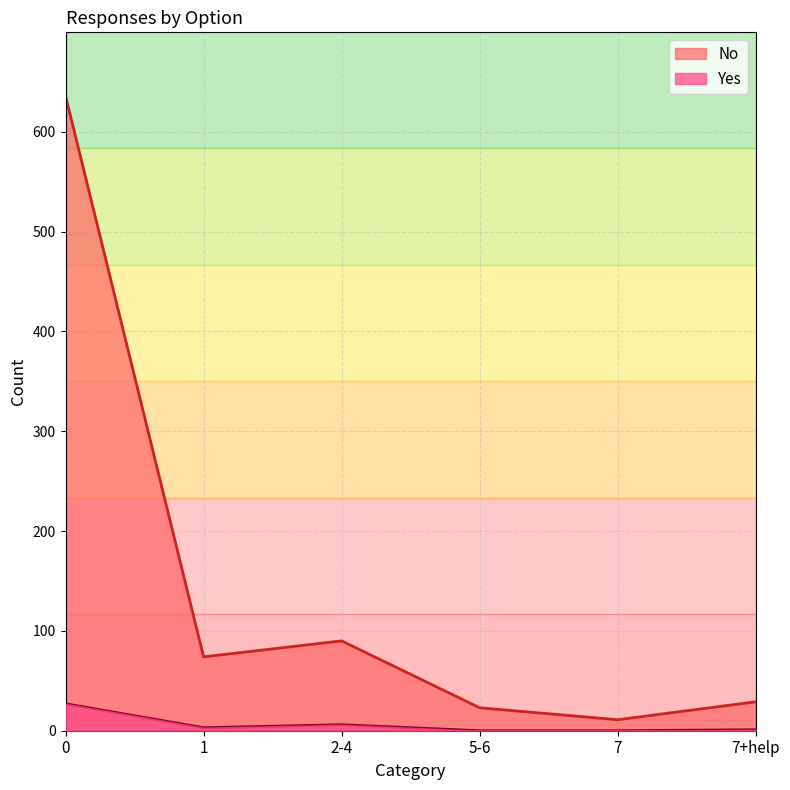

How many lines are shown in the chart?

2